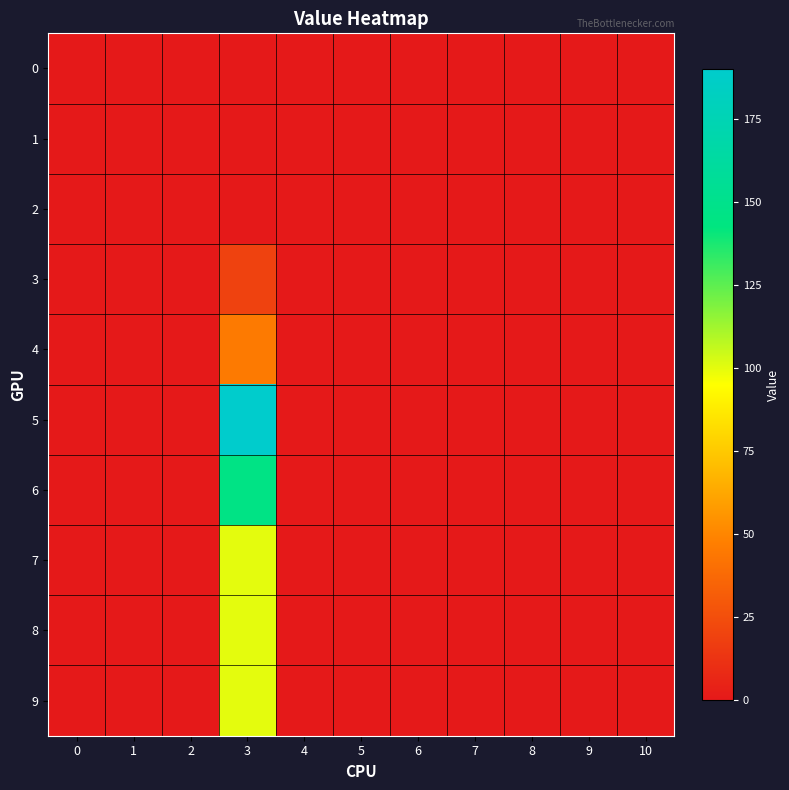

Reading left to right, extract all data points from this chart.

0: 0=0	1=0	2=0	3=0	4=0	5=0	6=0	7=0	8=0	9=0	10=0
1: 0=0	1=0	2=0	3=0	4=0	5=0	6=0	7=0	8=0	9=0	10=0
2: 0=0	1=0	2=0	3=0	4=0	5=0	6=0	7=0	8=0	9=0	10=0
3: 0=0	1=0	2=0	3=19	4=0	5=0	6=0	7=0	8=0	9=0	10=0
4: 0=0	1=0	2=0	3=45	4=0	5=0	6=0	7=0	8=0	9=0	10=0
5: 0=0	1=0	2=0	3=190	4=0	5=0	6=0	7=0	8=0	9=0	10=0
6: 0=0	1=0	2=0	3=146	4=0	5=0	6=0	7=0	8=0	9=0	10=0
7: 0=0	1=0	2=0	3=100	4=0	5=0	6=0	7=0	8=0	9=0	10=0
8: 0=0	1=0	2=0	3=100	4=0	5=0	6=0	7=0	8=0	9=0	10=0
9: 0=0	1=0	2=0	3=100	4=0	5=0	6=0	7=0	8=0	9=0	10=0